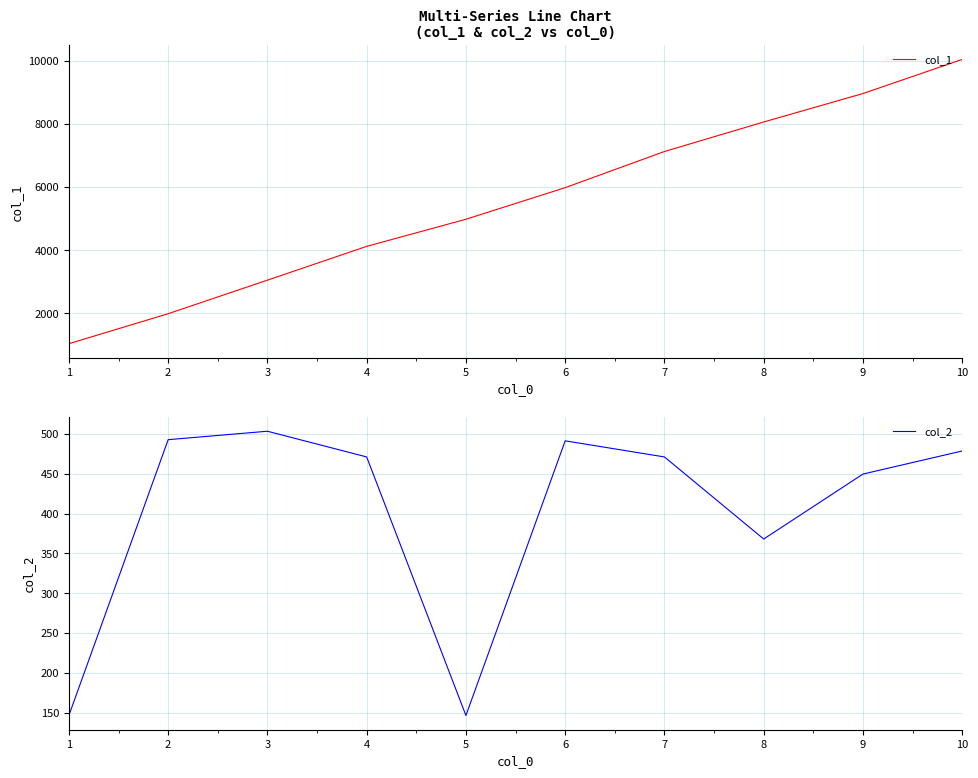

What is the spread (max minus min) of values at 5?

4835.0